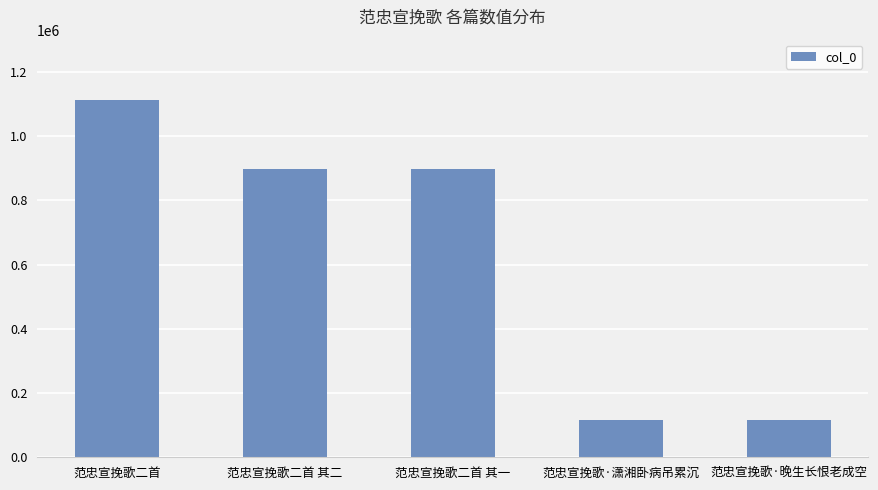

Approximately how many times larger is the value at 范忠宣挽歌二首 其一 compared to 范忠宣挽歌·晚生长恨老成空?

7.7